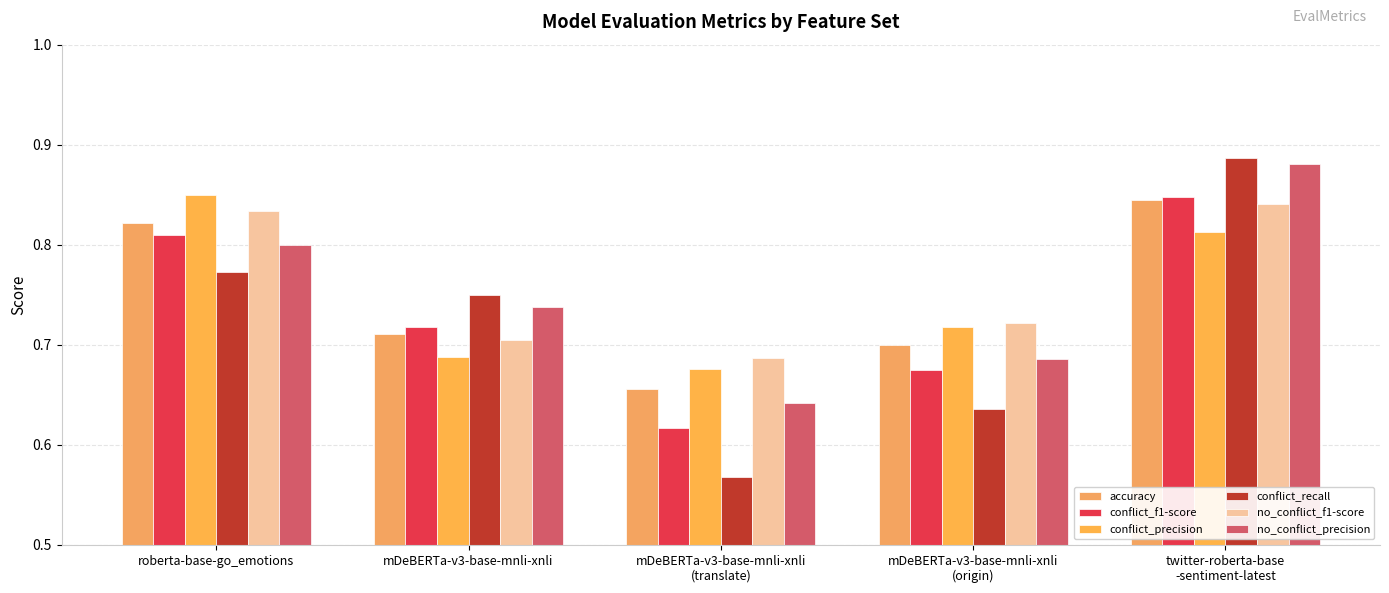

What is the label of the 3rd bar from the right?

mDeBERTa-v3-base-mnli-xnli
(translate)